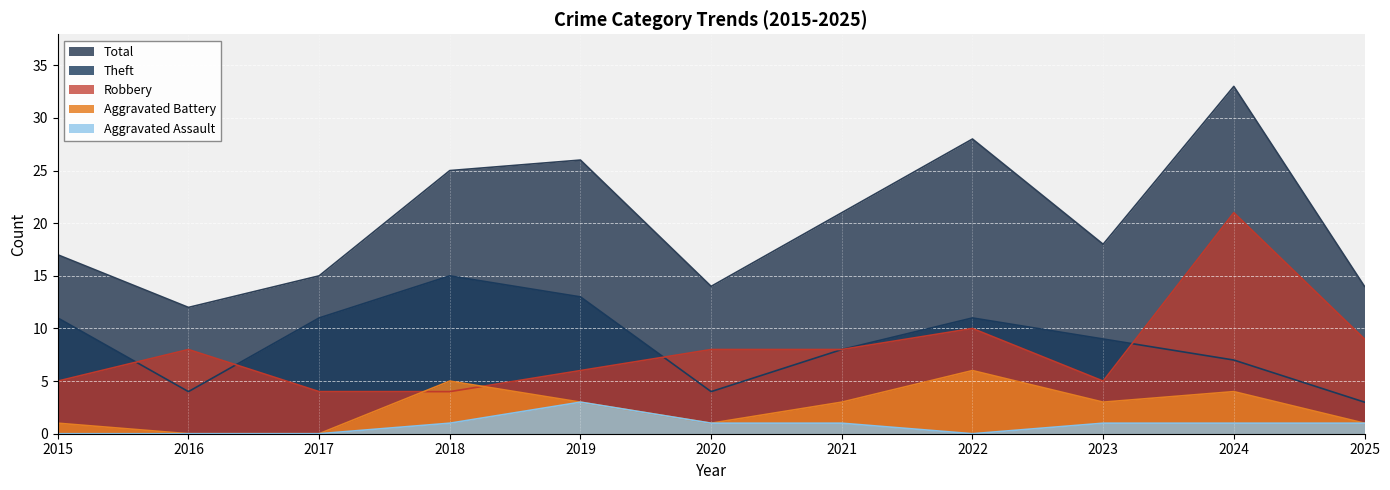

How many distinct data groups are displayed?

5